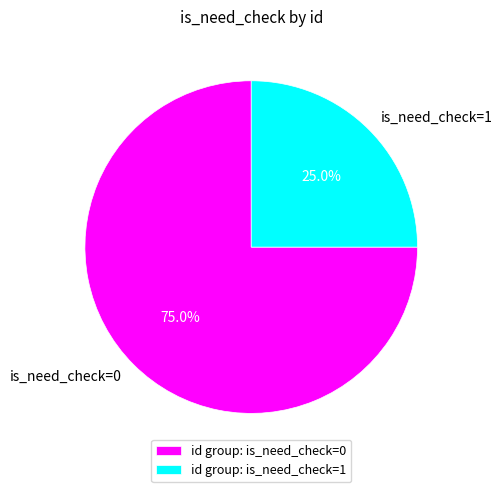

Is there a majority slice in this chart?

Yes